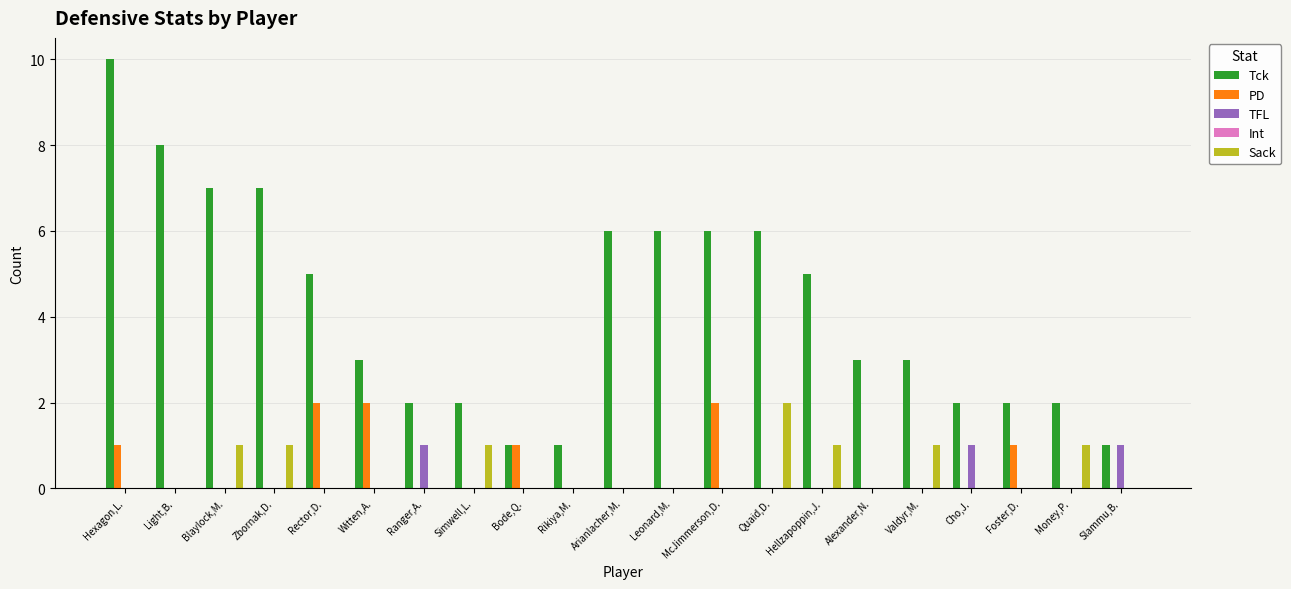

Is it true that PD equals 0 at Valdyr,M.?

True